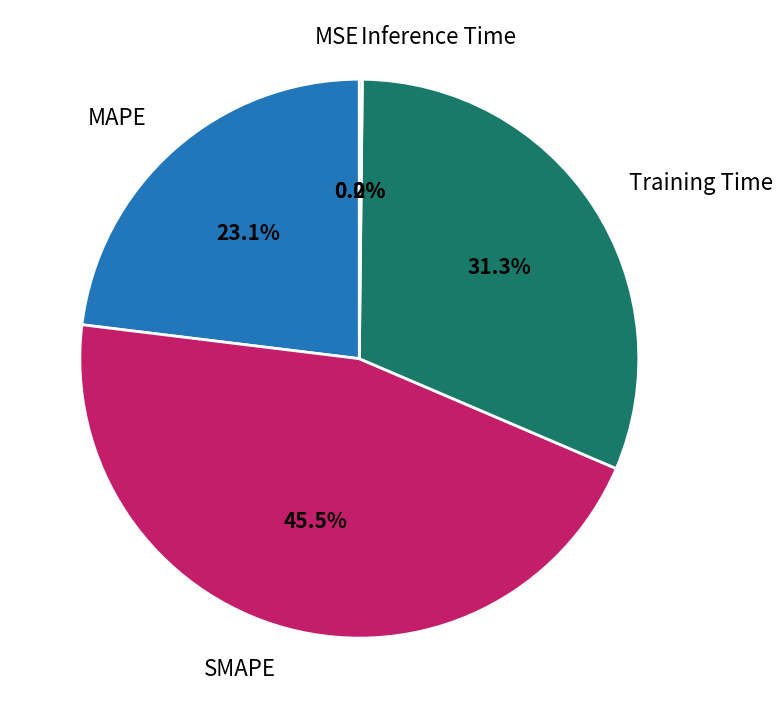

Which slice is the largest?

SMAPE